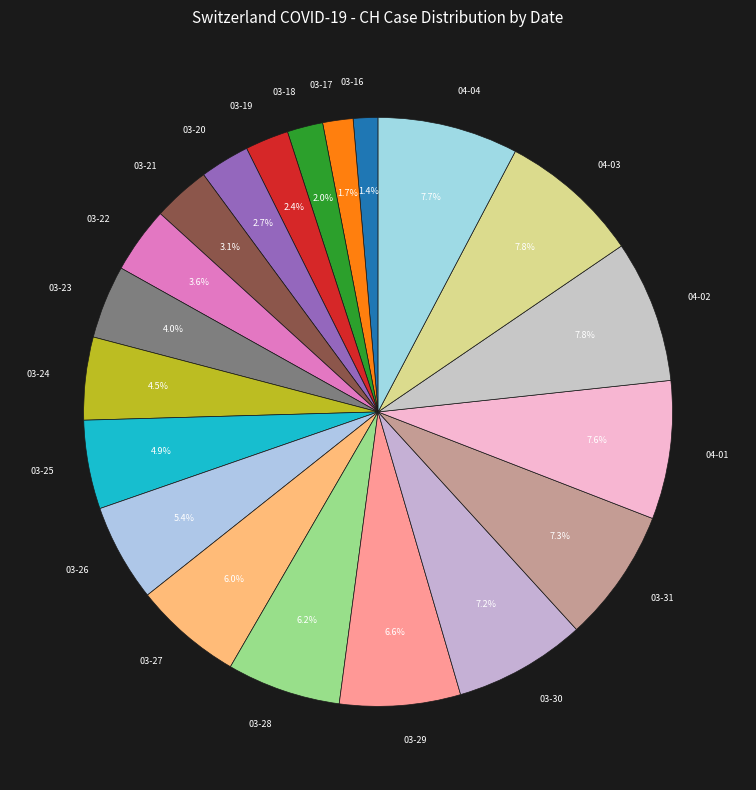

What is the ratio of the value at 03-16 to the value at 03-26?

0.3